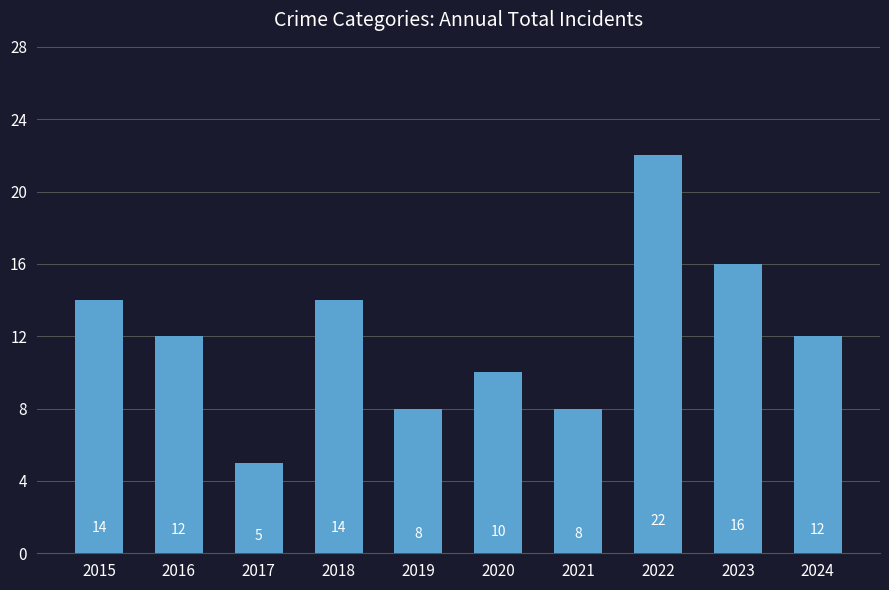

What is the difference between the second highest and minimum values?

11